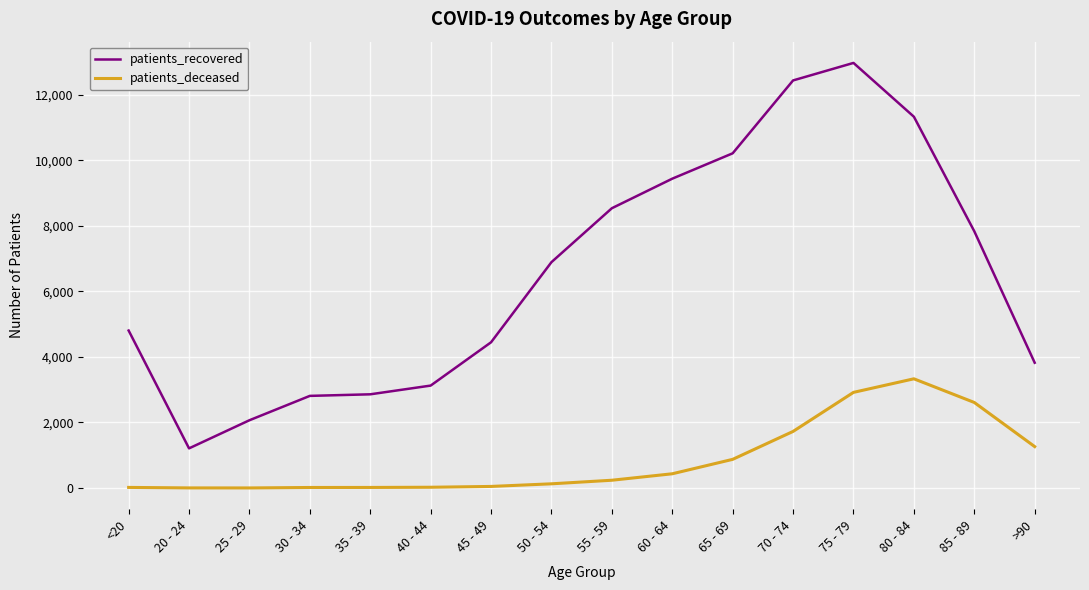

At which label does patients_recovered reach its minimum?

20 - 24